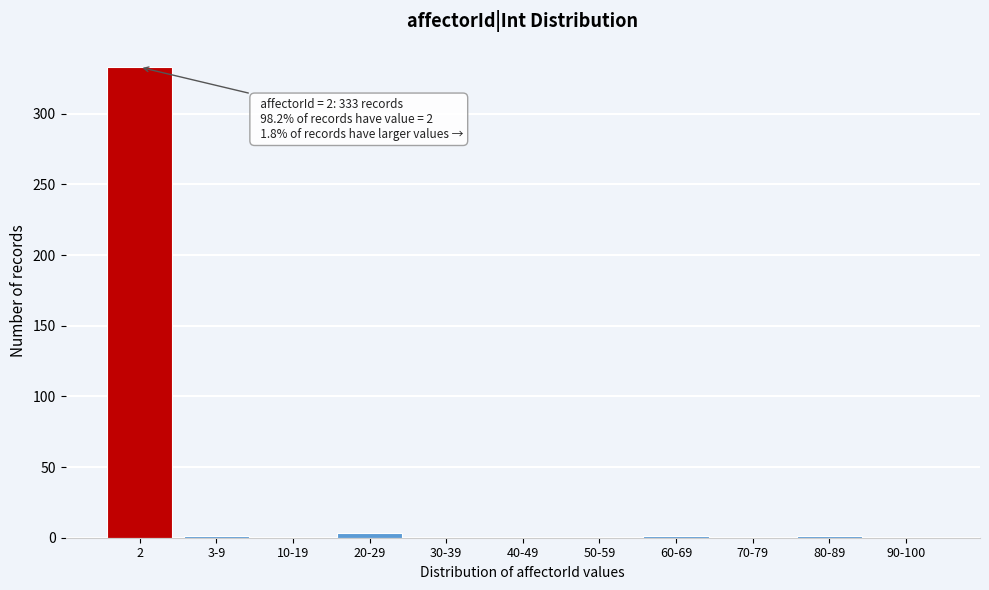

What is the change in value from 2 to 90-100?

-333